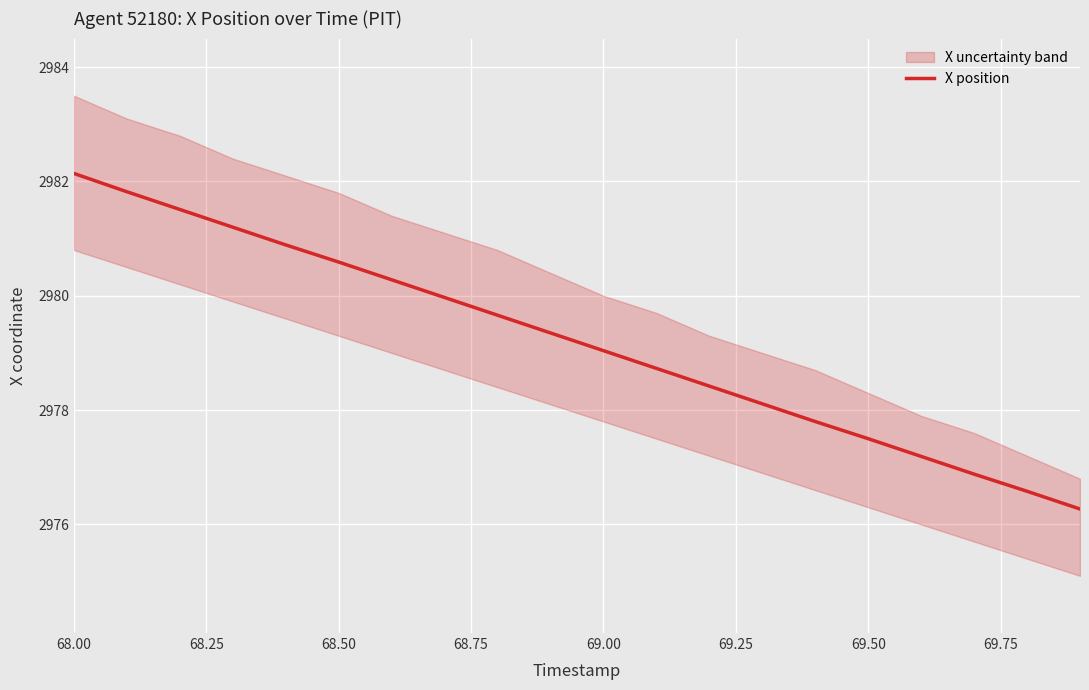

Which category has the highest value in the X position series?

68.00